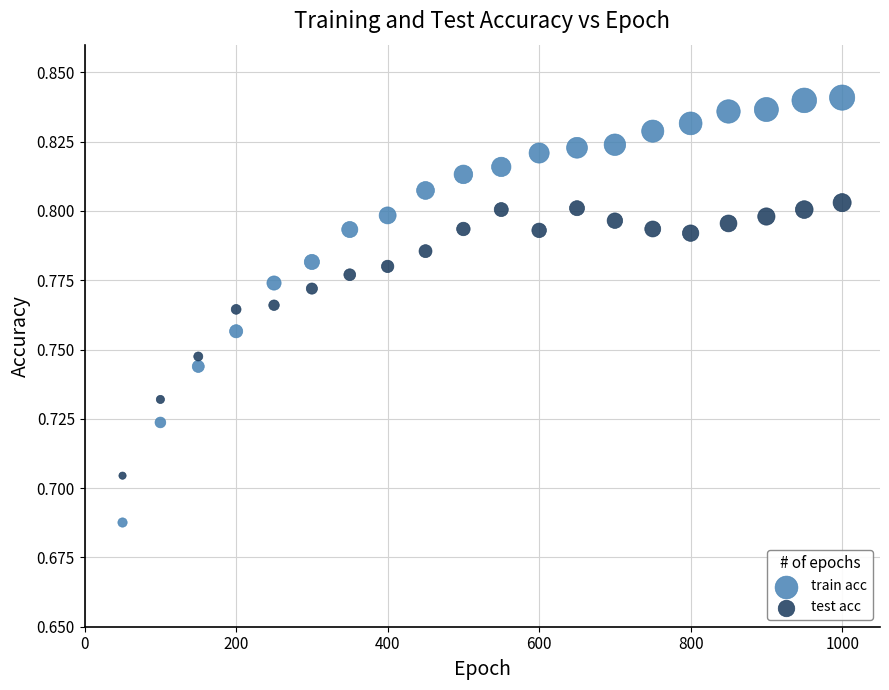

What are all the series names shown in the legend?

train acc, test acc